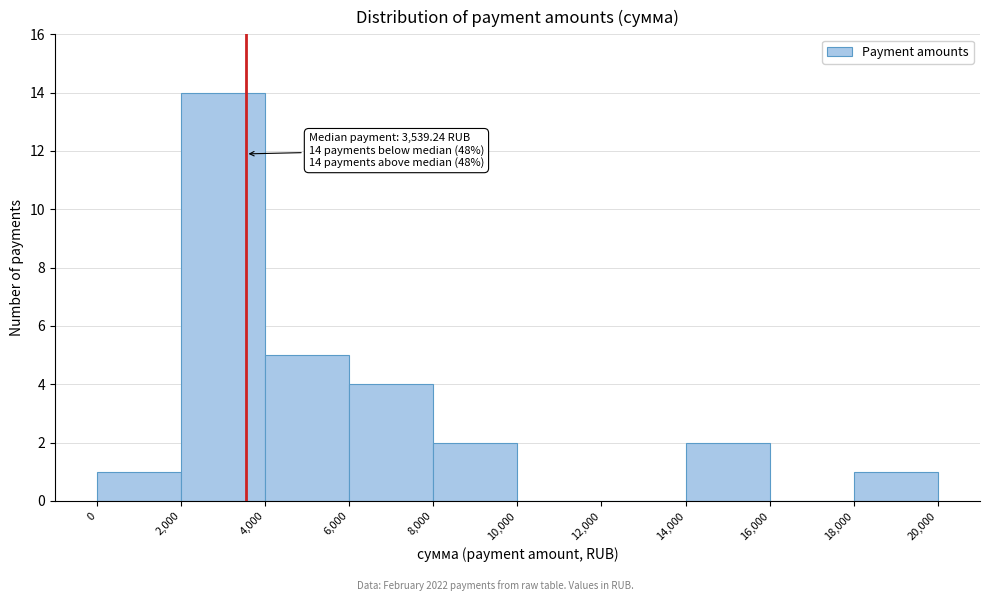

Which range on the x-axis has the tallest bar?

2,000 to 4,000